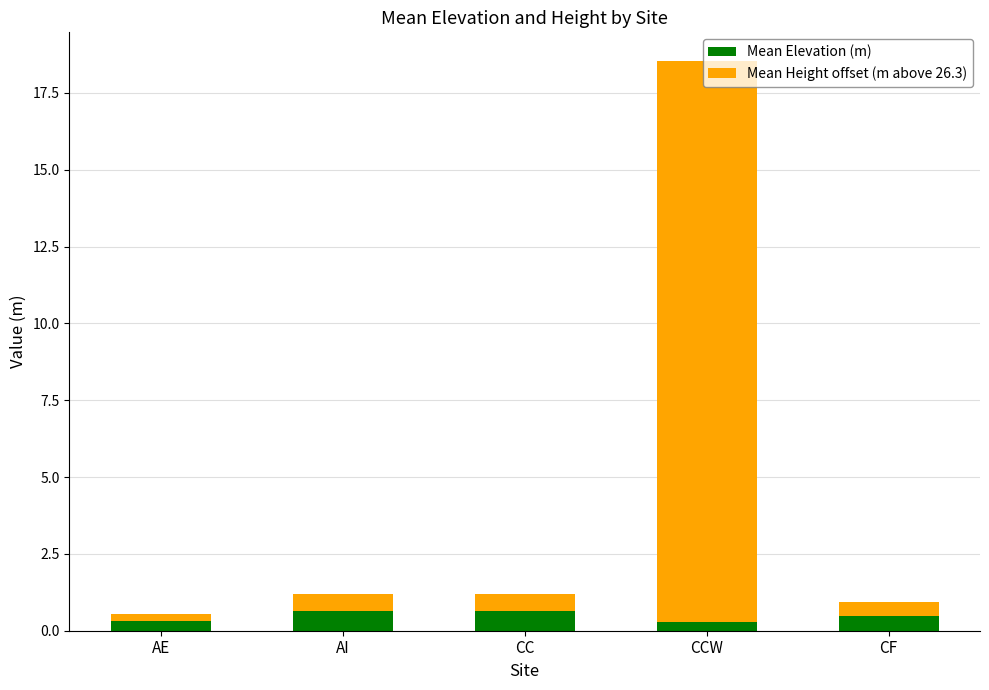

True or false: Mean Elevation (m) has a value of 0.6 at AI.

True